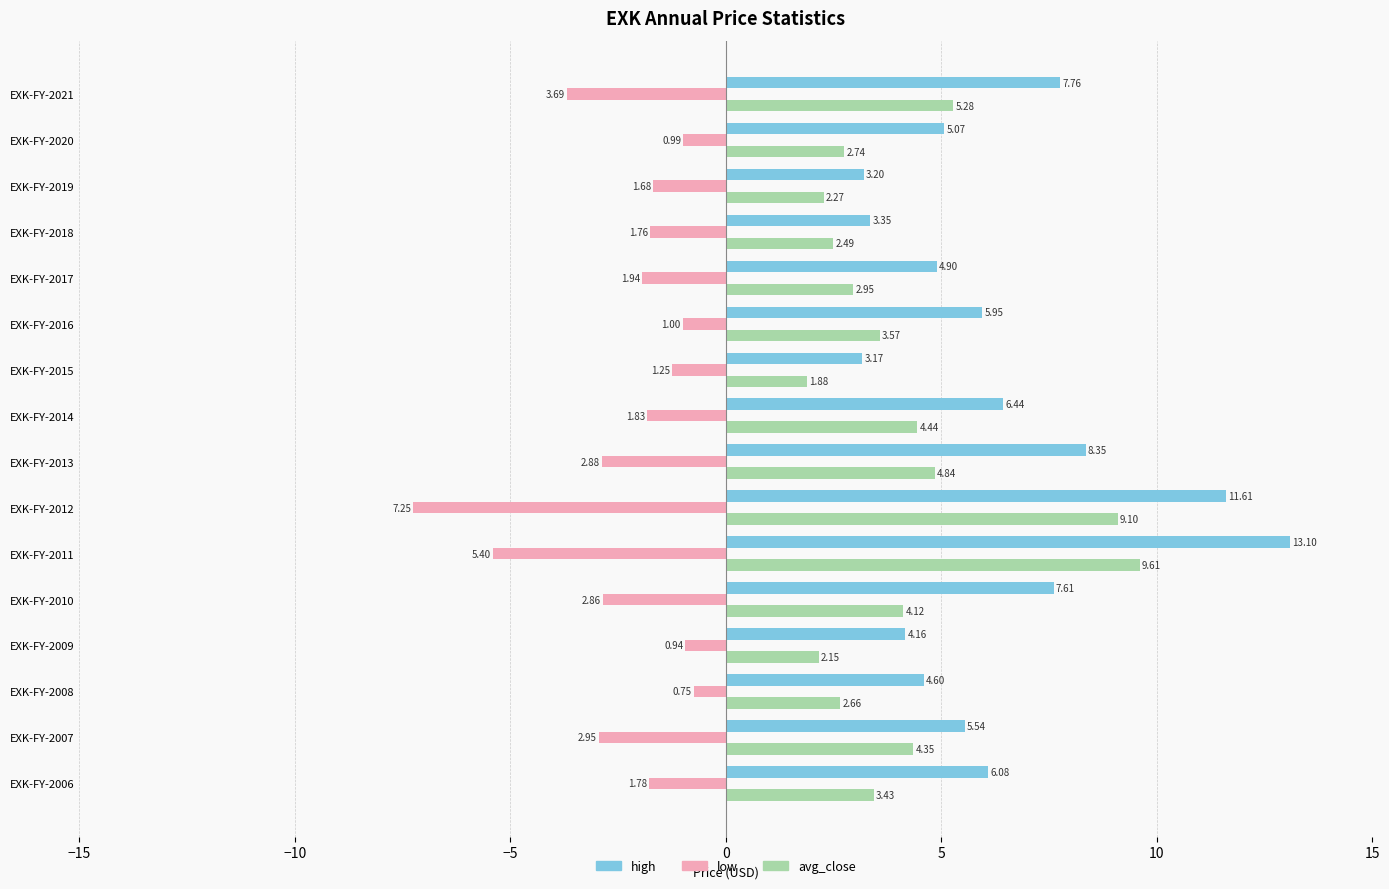

Which series has the largest total across all categories?

high